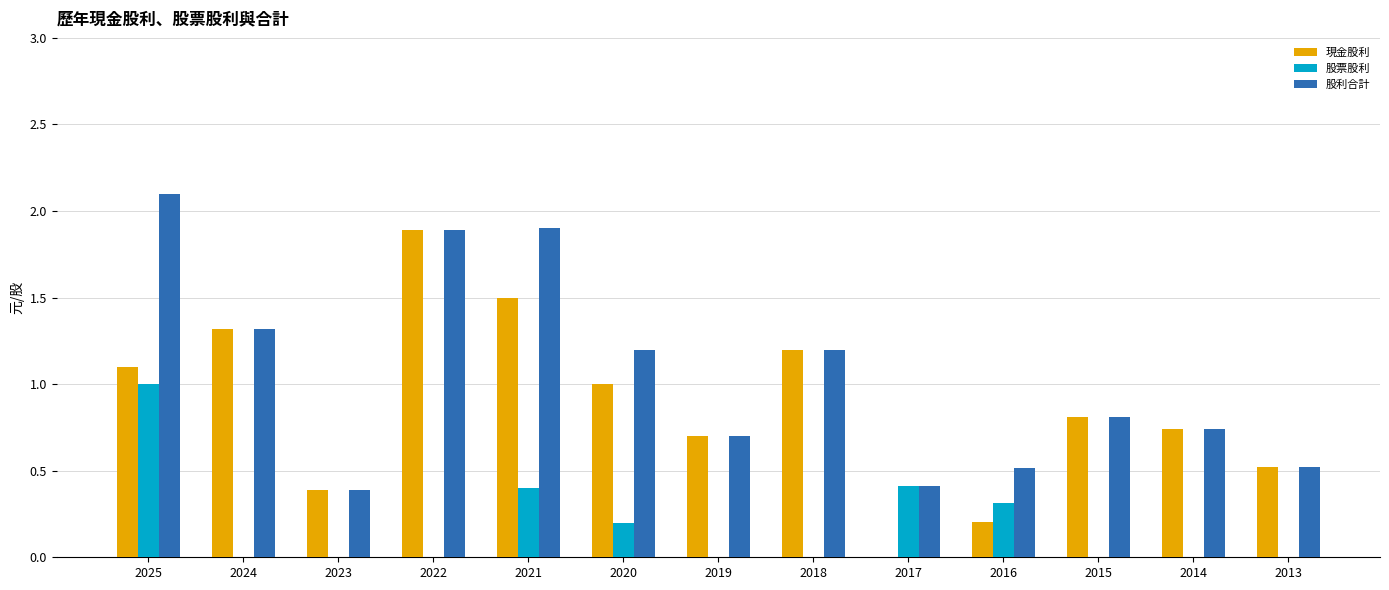

Is it true that 現金股利 equals 0.8 at 2015?

True